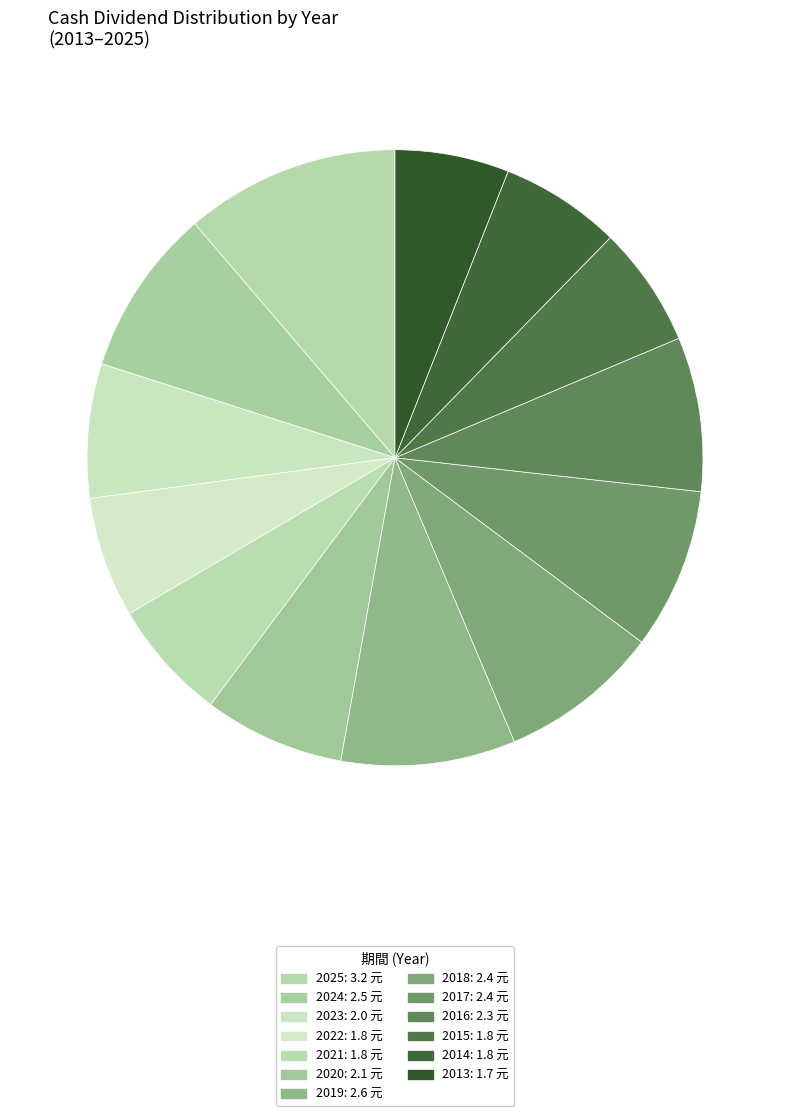

Does any single category account for the majority?

No